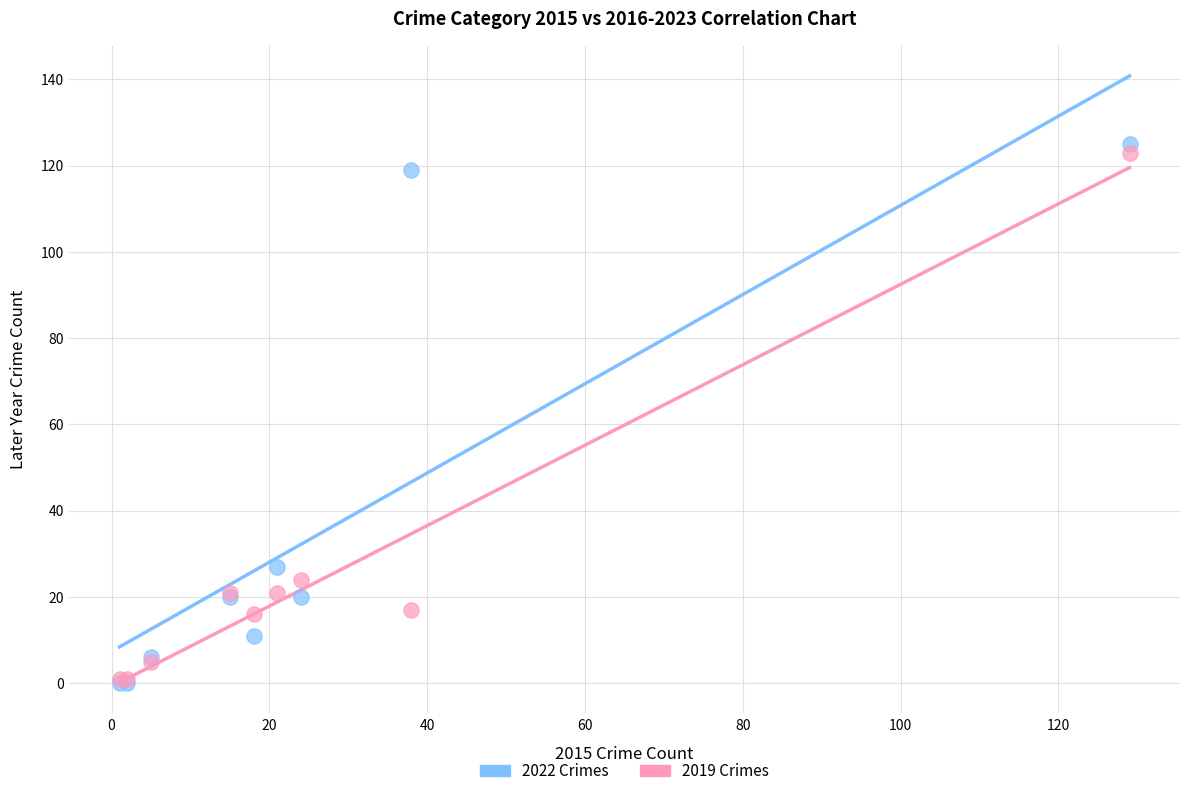

Across all series, what Y value is closest to 62?

27